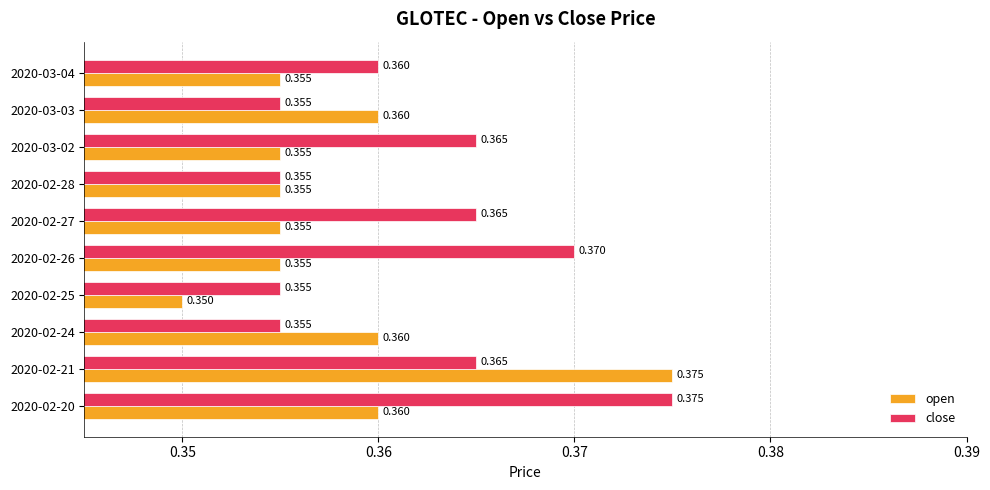

Which series has the largest range (max minus min)?

open